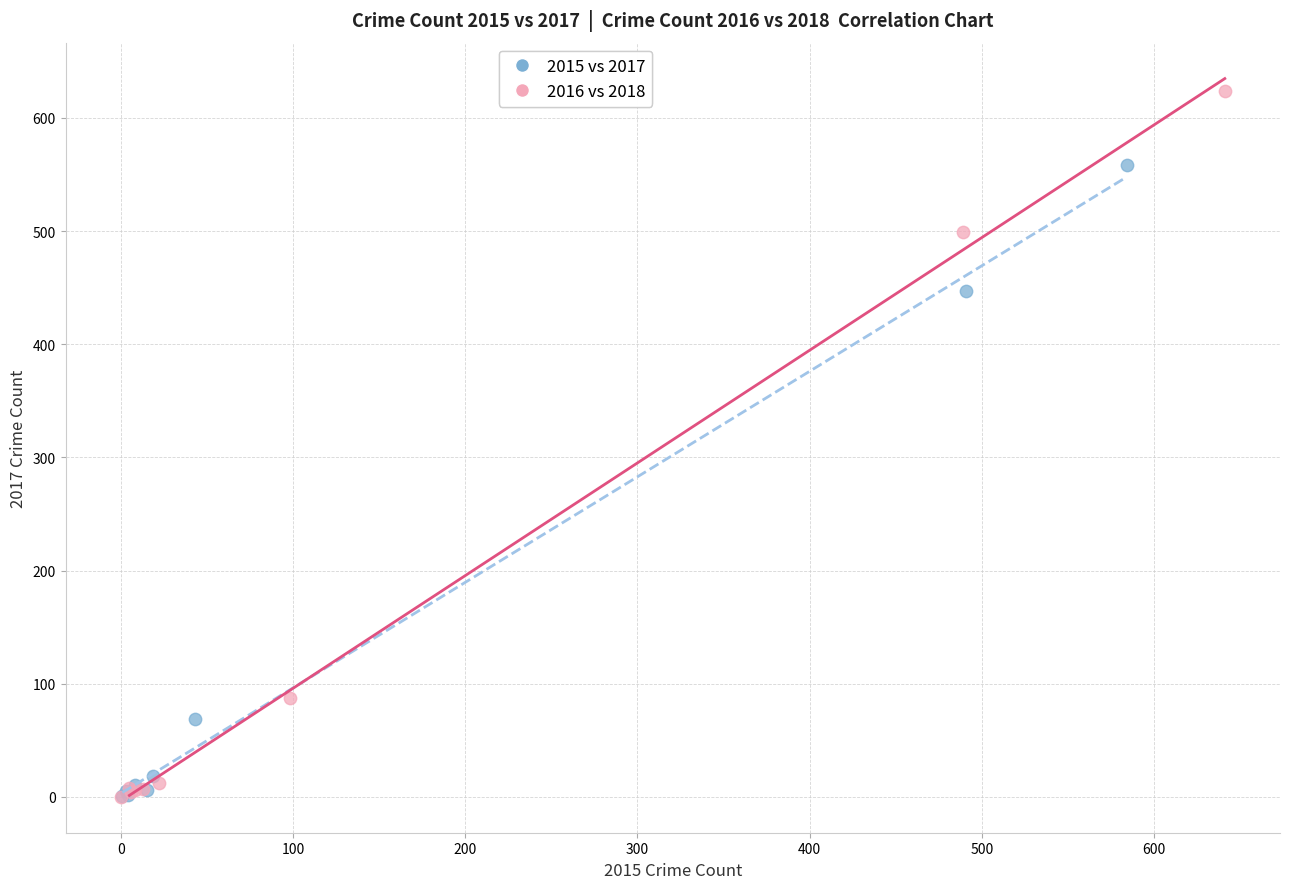

What are all the series names shown in the legend?

2015 vs 2017, 2016 vs 2018